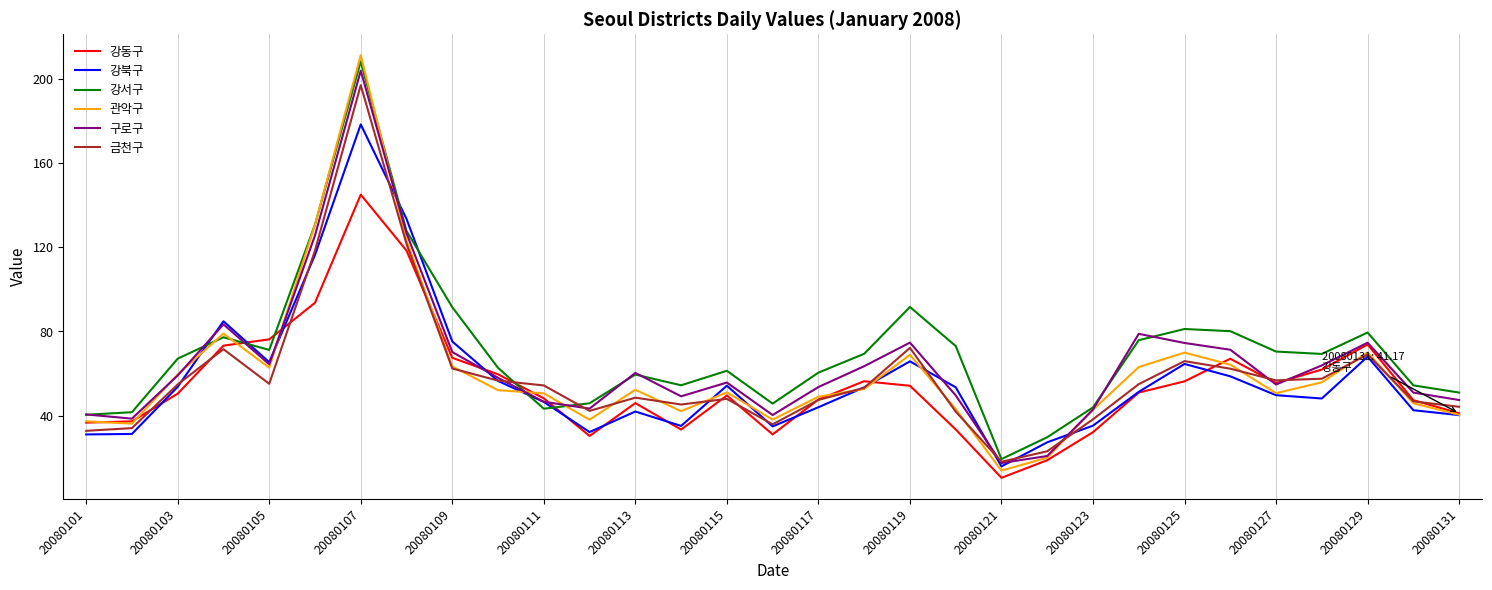

What is the minimum value shown in the chart?

10.5